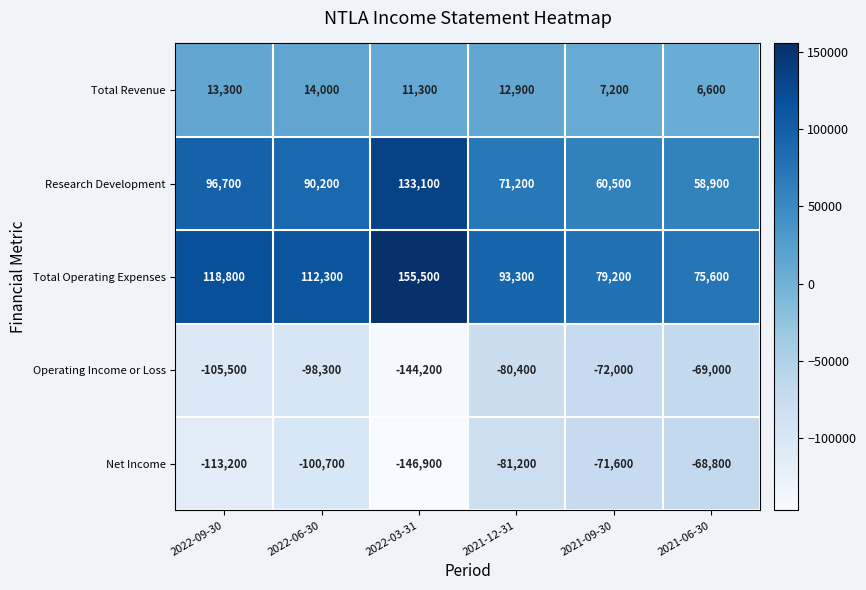

List the series in order of their peak value, lowest first.

Operating Income or Loss, Net Income, Total Revenue, Research Development, Total Operating Expenses